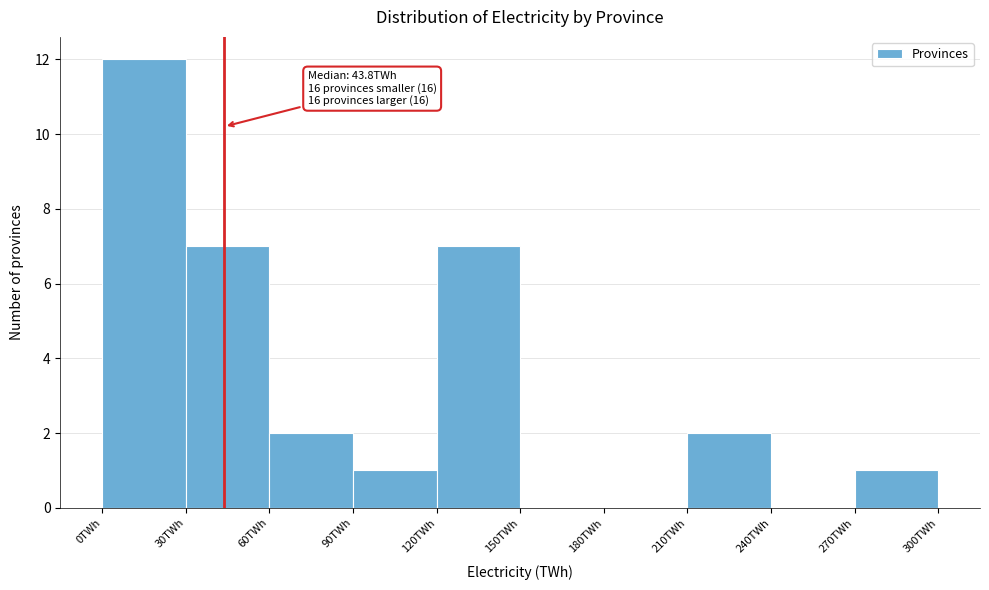

Which range on the x-axis has the tallest bar?

0 to 30